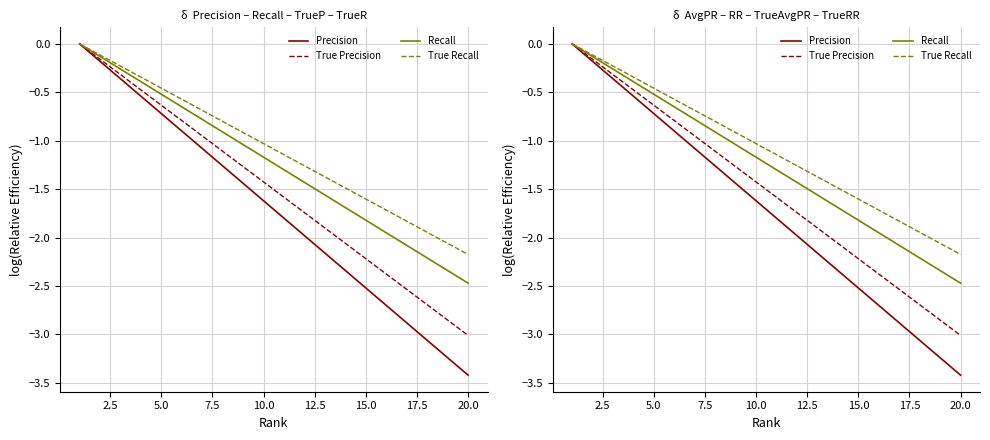

What is the difference between the maximum and minimum values in the Recall series?

2.5